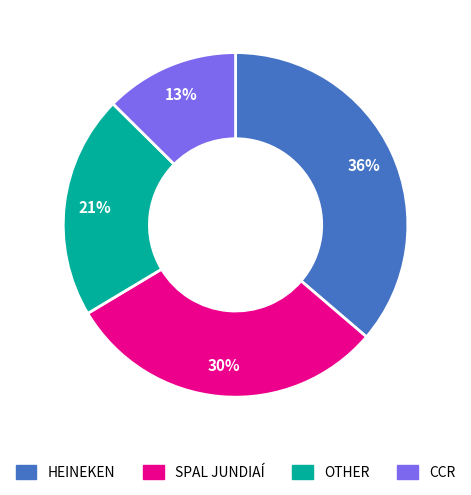

Do HEINEKEN and OTHER together represent more than half of the pie?

Yes